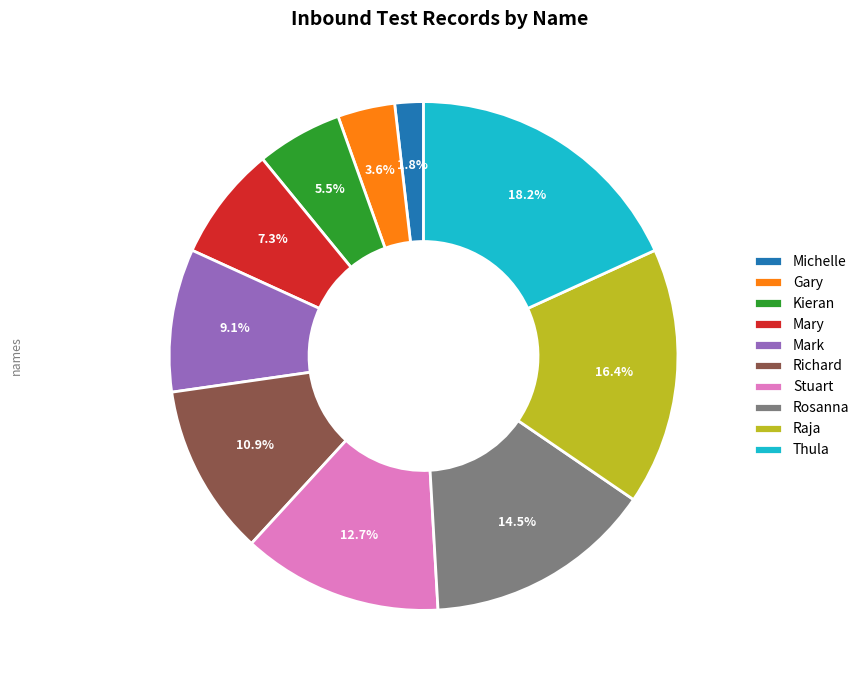

How many segments does this pie chart have?

10